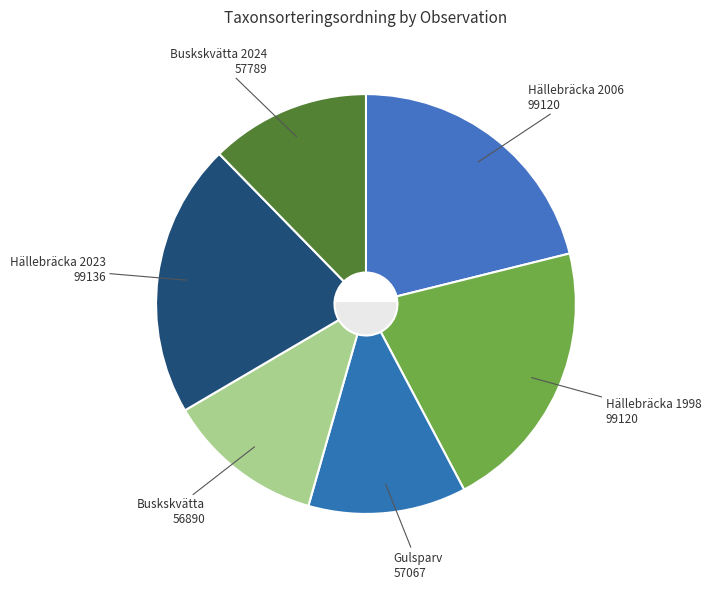

How many segments does this pie chart have?

6